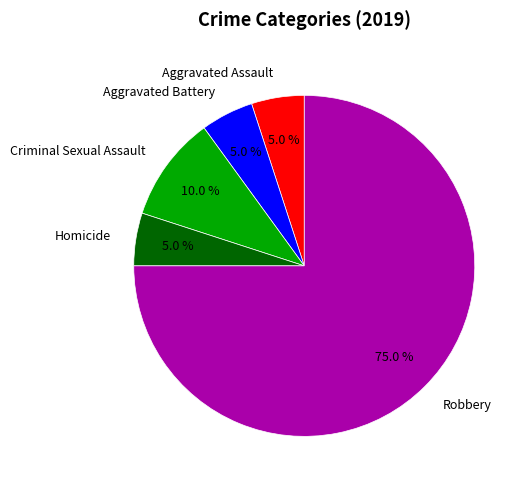

Is there any slice that represents more than half of the pie?

Yes